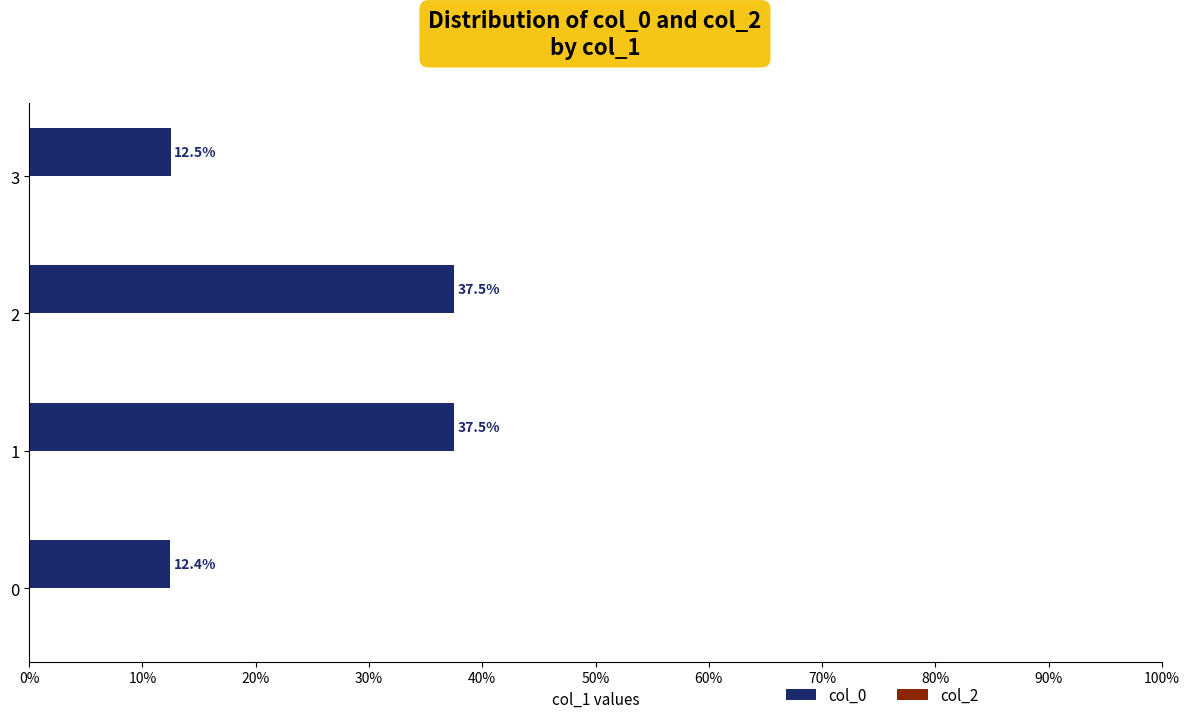

What is the ratio of the value at 2 to the value at 3?

3.0